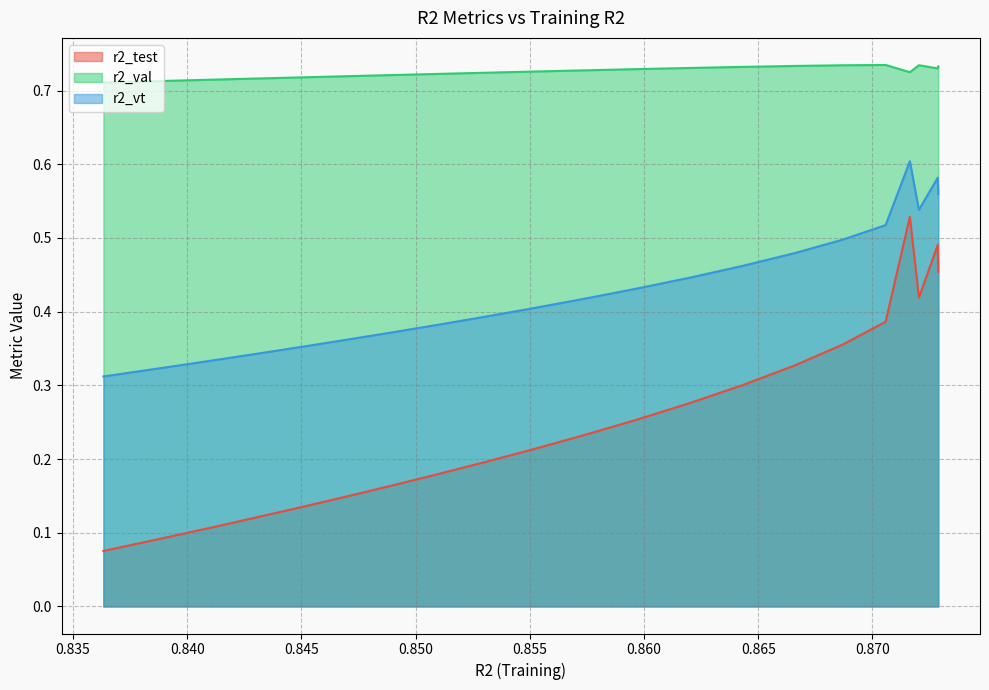

True or false: r2_vt and r2_val intersect in this chart.

False